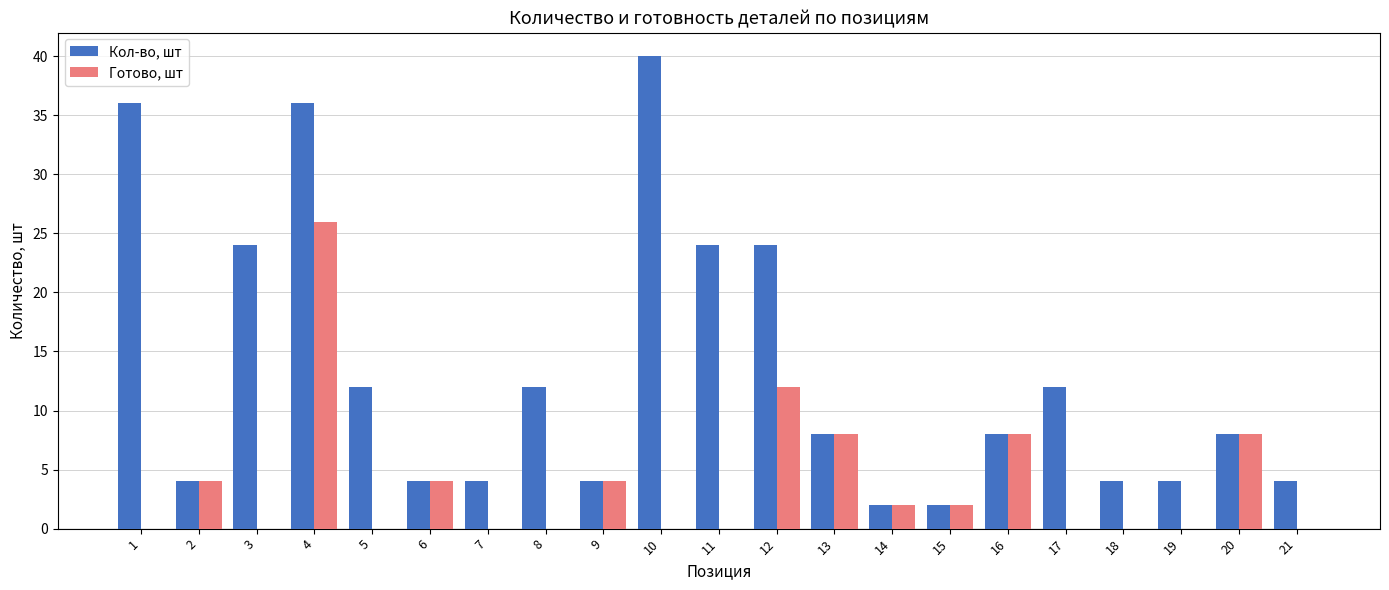

What is the sum of all Готово, шт values?

78